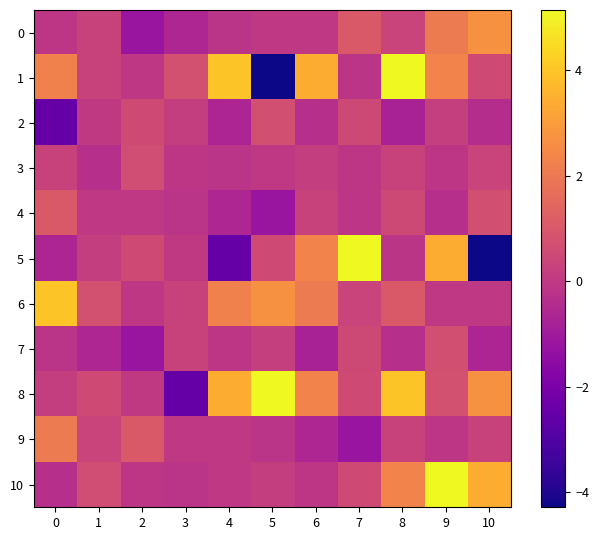

Reading left to right, what are all the values shown in this chart?

0: 0=-0.1	1=0.3	2=-1.2	3=-0.6	4=-0.2	5=-0.0	6=-0.0	7=1.0	8=0.3	9=2.1	10=2.7
1: 0=2.3	1=0.3	2=-0.1	3=0.8	4=4.0	5=-4.3	6=3.4	7=-0.1	8=5.1	9=2.3	10=0.6
2: 0=-2.5	1=0.0	2=0.6	3=0.1	4=-0.7	5=0.7	6=-0.3	7=0.5	8=-0.8	9=0.2	10=-0.4
3: 0=0.3	1=-0.3	2=0.6	3=-0.1	4=-0.2	5=-0.0	6=0.1	7=-0.1	8=0.3	9=-0.1	10=0.3
4: 0=1.0	1=-0.0	2=-0.0	3=-0.2	4=-0.6	5=-1.2	6=0.3	7=-0.1	8=0.5	9=-0.3	10=0.7
5: 0=-0.7	1=0.1	2=0.6	3=0.0	4=-2.5	5=0.6	6=2.3	7=5.1	8=-0.1	9=3.4	10=-4.3
6: 0=4.0	1=0.8	2=-0.1	3=0.3	4=2.3	5=2.7	6=2.1	7=0.3	8=1.0	9=-0.0	10=-0.0
7: 0=-0.2	1=-0.6	2=-1.2	3=0.3	4=-0.1	5=0.2	6=-0.8	7=0.5	8=-0.3	9=0.7	10=-0.7
8: 0=0.1	1=0.6	2=0.0	3=-2.5	4=3.4	5=5.1	6=2.3	7=0.6	8=4.0	9=0.8	10=2.7
9: 0=2.1	1=0.3	2=1.0	3=-0.0	4=-0.0	5=-0.2	6=-0.6	7=-1.2	8=0.3	9=-0.1	10=0.3
10: 0=-0.3	1=0.6	2=-0.1	3=-0.2	4=-0.0	5=0.1	6=-0.1	7=0.6	8=2.3	9=5.1	10=3.4